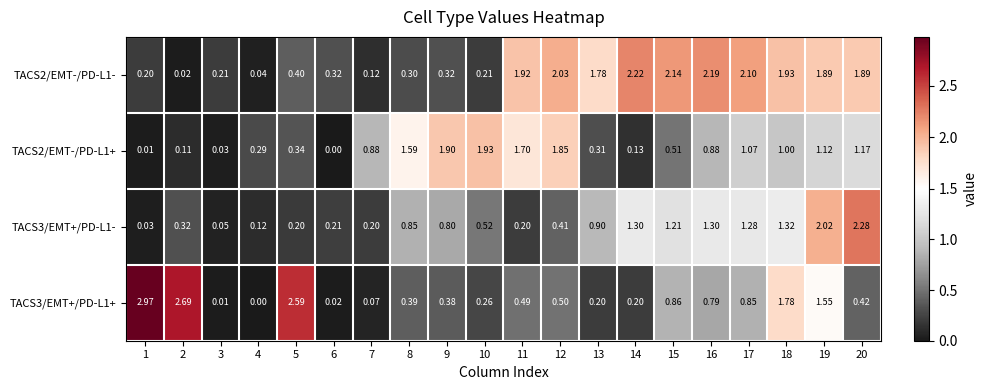

Is the value of TACS3/EMT+/PD-L1- at 15 greater than the value of TACS2/EMT-/PD-L1- at 20?

No